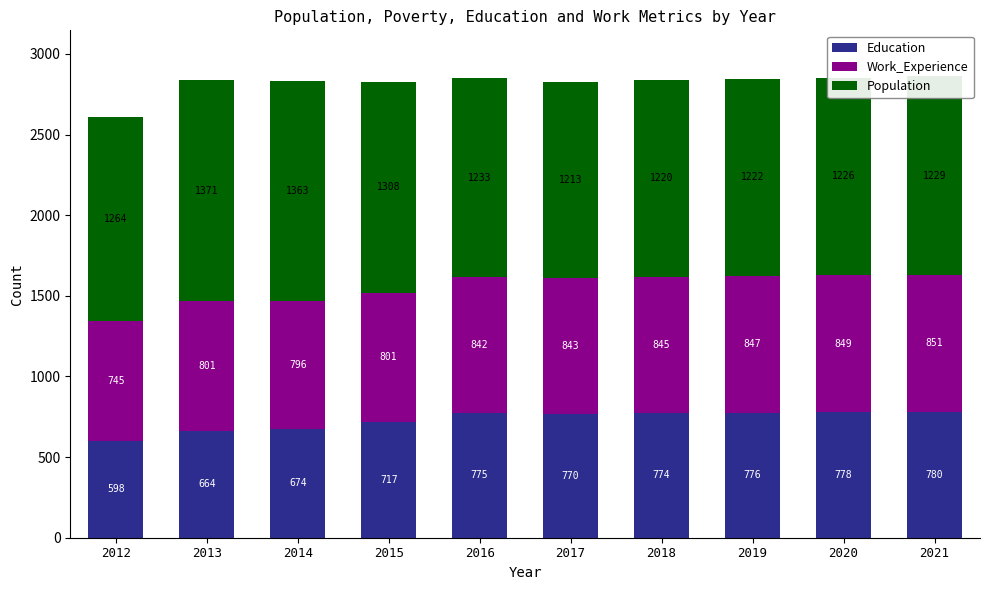

Read the Education value at 2021, to the nearest 50.

800